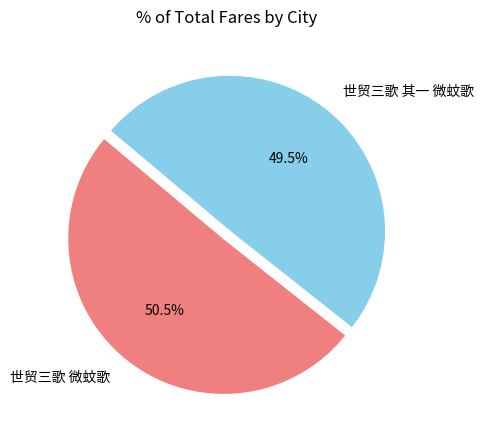

Which category has the biggest portion of the pie?

世贸三歌 微蚊歌